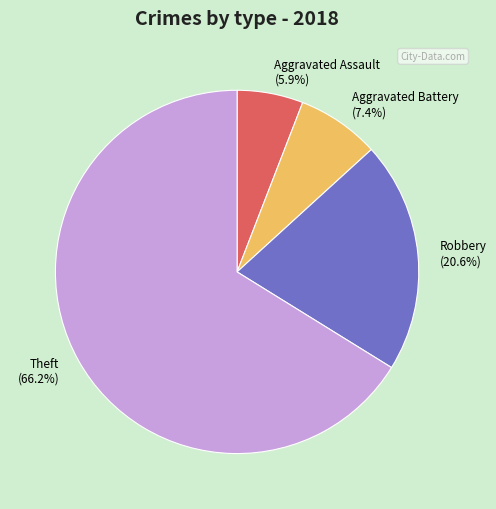

Which has a higher value, Aggravated Assault or Aggravated Battery?

Aggravated Battery